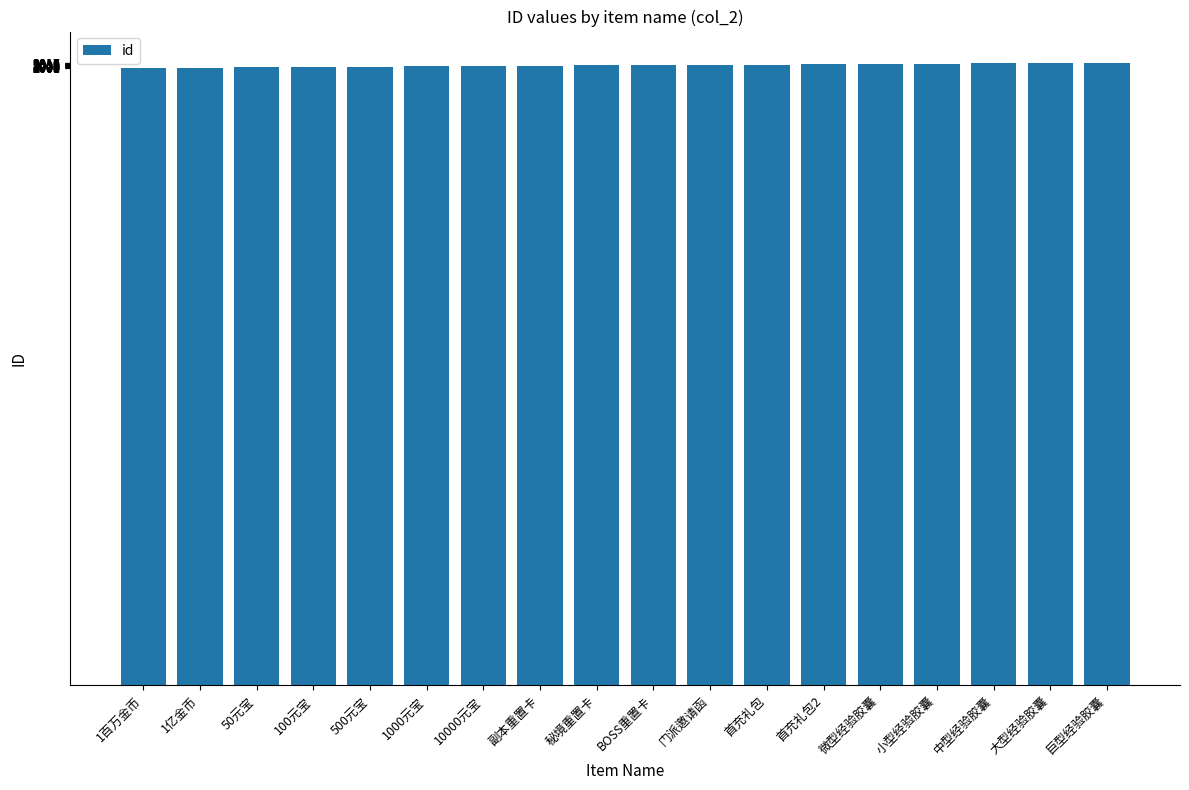

How many values are below 2009?

9